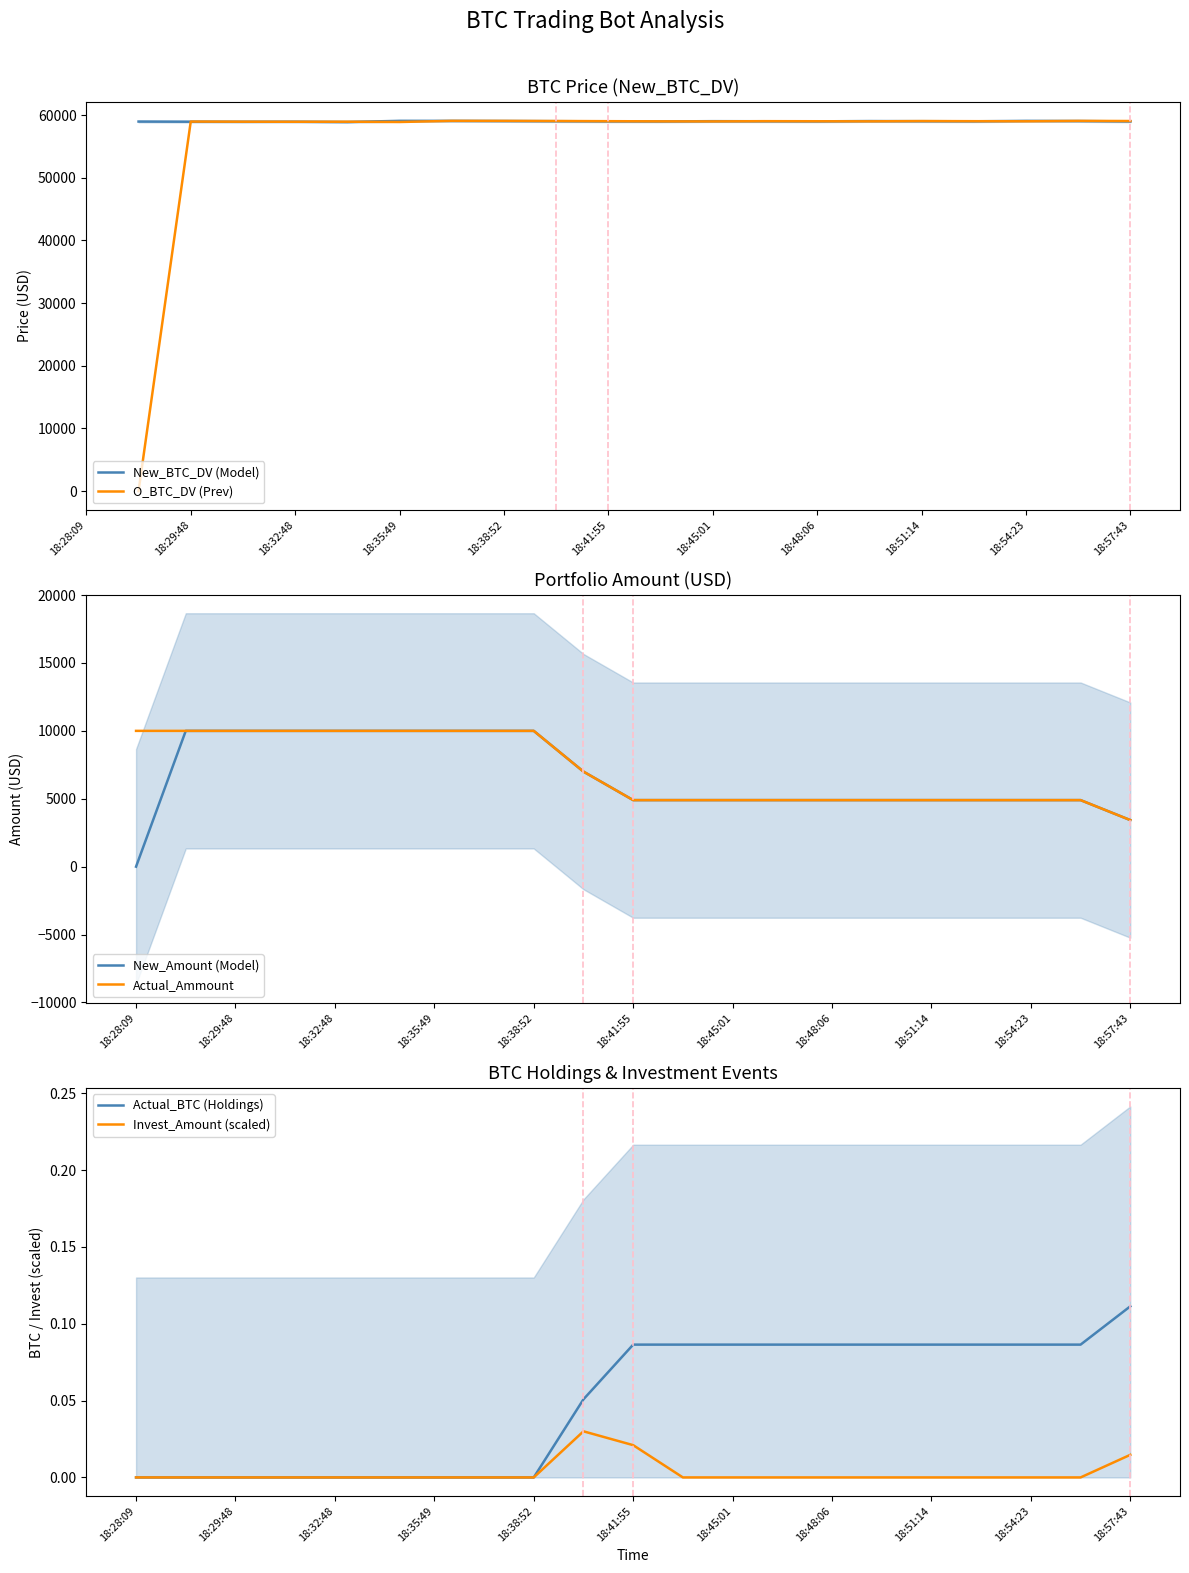

Is this an area chart (filled region under the line)?

No